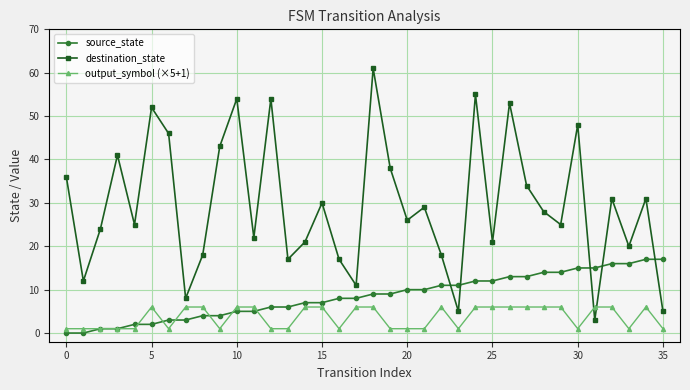

Which series has the widest spread of values?

destination_state